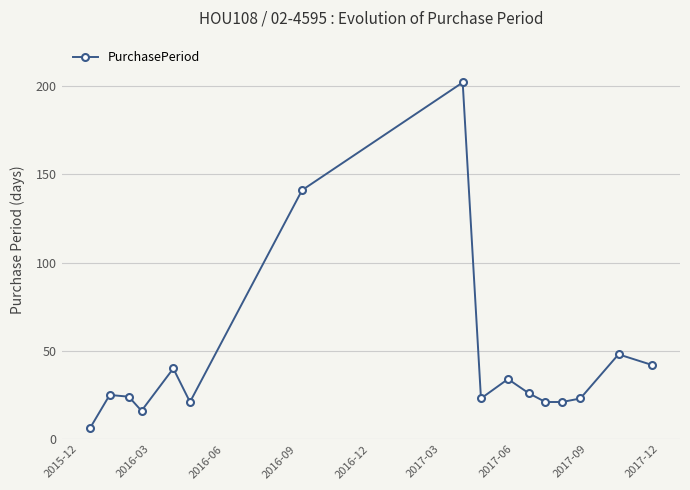

Reading left to right, extract all data points from this chart.

6	25	24	16	40	21	141	202	23	34	26	21	21	23	48	42